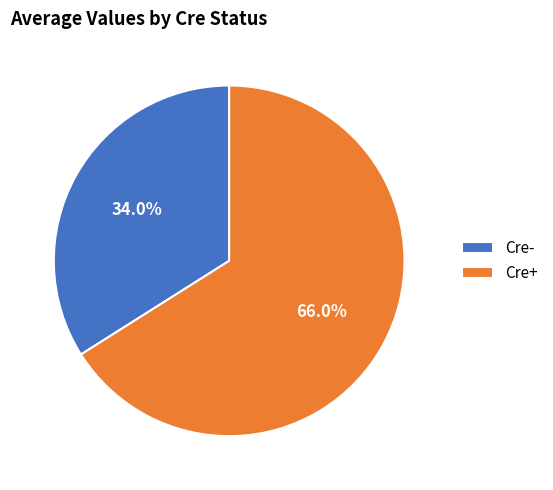

What percentage is the Cre- slice, to the nearest percent?

34%